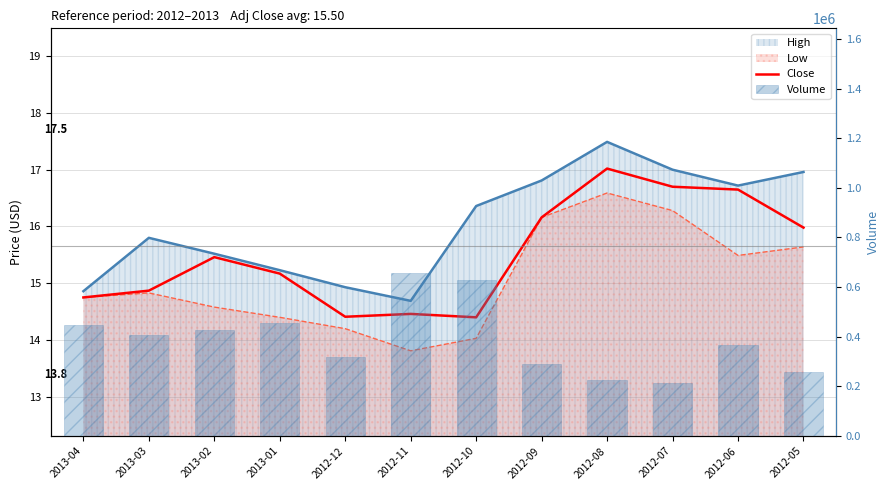

What is the difference between the highest and lowest values at 2012-07?

212683.3